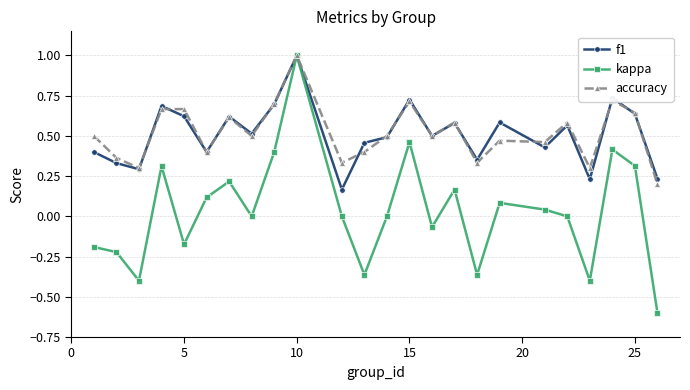

True or false: accuracy has more than 0 interior local peaks.

True